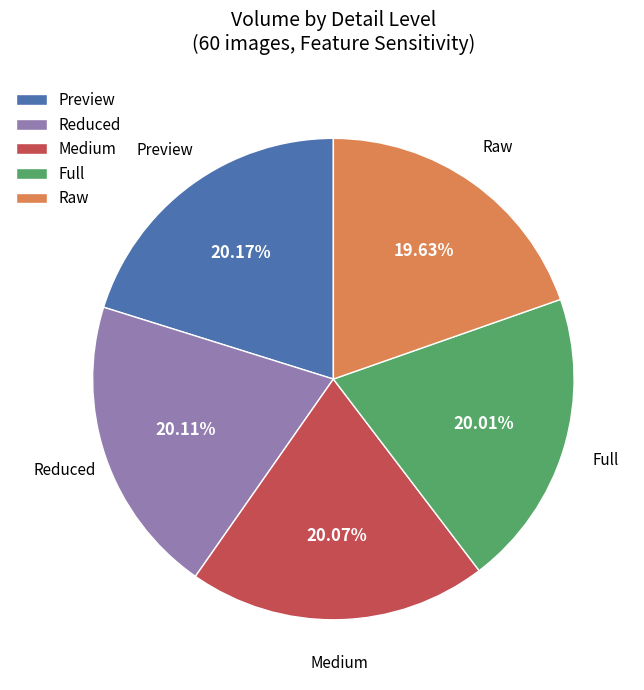

How many segments does this pie chart have?

5